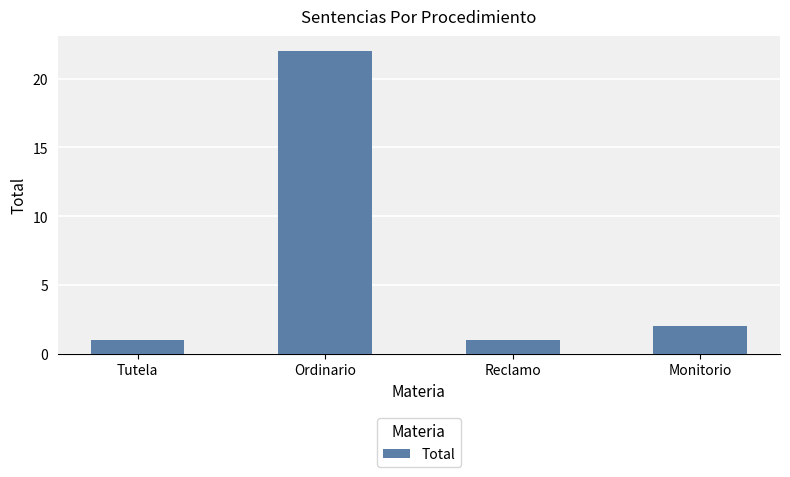

What is the ratio of the value at Ordinario to the value at Tutela?

22.0